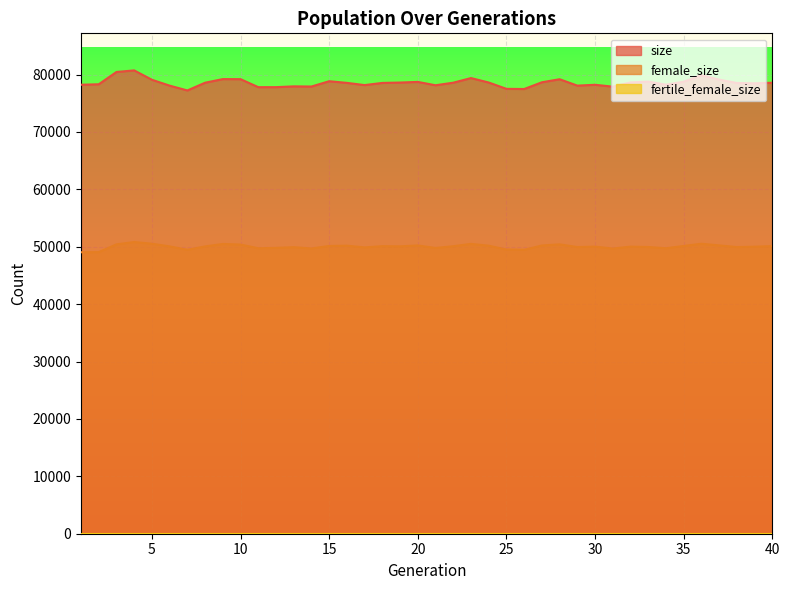

The value of female_size at 28 is 35009. True or false?

False